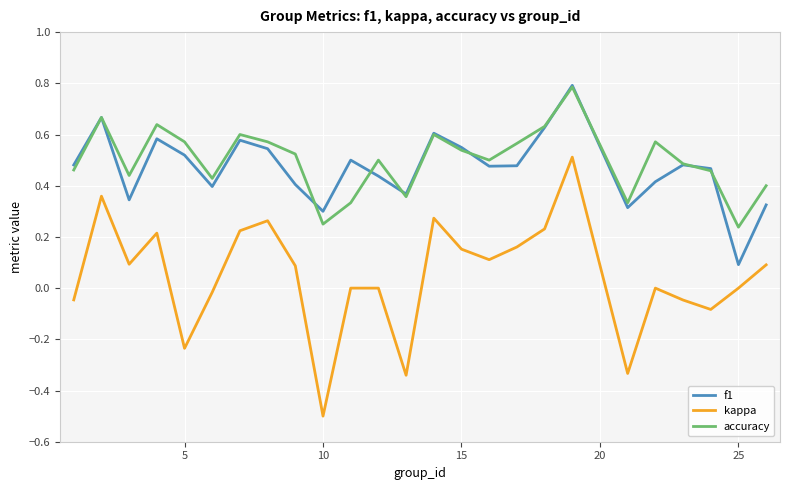

True or false: accuracy and kappa cross at least once.

False